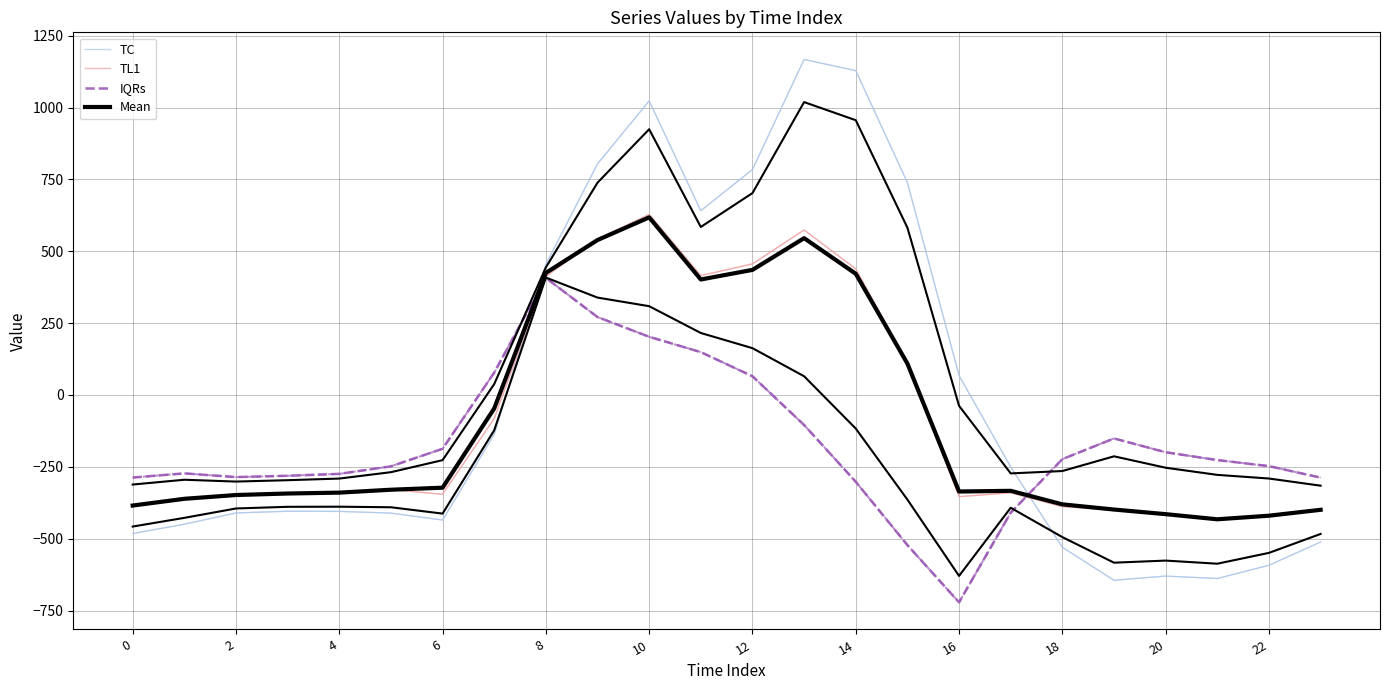

Which series has the largest range (max minus min)?

TC